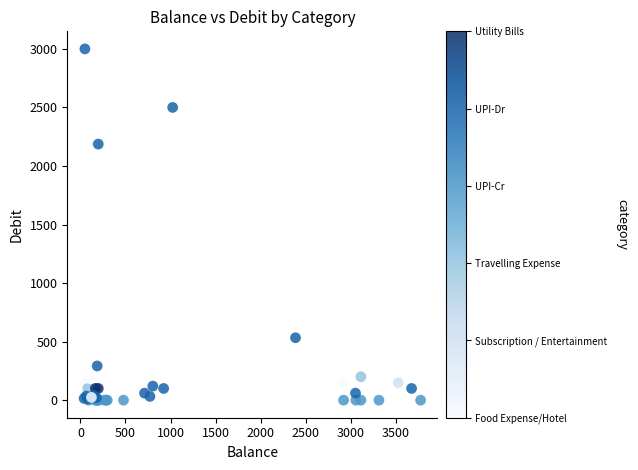

What Y value in the scatter plot is closest to 1500?

2187